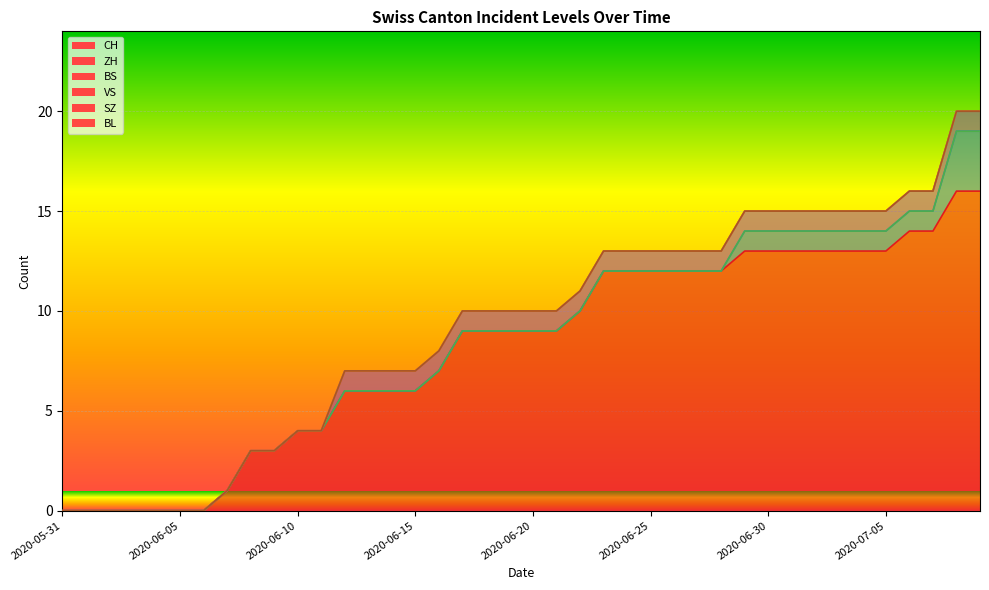

Reading right to left, extract all data points from this chart.

CH: 2020-07-09=16	2020-07-08=16	2020-07-07=14	2020-07-06=14	2020-07-05=13	2020-07-04=13	2020-07-03=13	2020-07-02=13	2020-07-01=13	2020-06-30=13	2020-06-29=13	2020-06-28=12	2020-06-27=12	2020-06-26=12	2020-06-25=12	2020-06-24=12	2020-06-23=12	2020-06-22=10	2020-06-21=9	2020-06-20=9	2020-06-19=9	2020-06-18=9	2020-06-17=9	2020-06-16=7	2020-06-15=6	2020-06-14=6	2020-06-13=6	2020-06-12=6	2020-06-11=4	2020-06-10=4	2020-06-09=3	2020-06-08=3	2020-06-07=1	2020-06-06=0	2020-06-05=0	2020-06-04=0	2020-06-03=0	2020-06-02=0	2020-06-01=0	2020-05-31=0
ZH: 2020-07-09=3	2020-07-08=3	2020-07-07=1	2020-07-06=1	2020-07-05=1	2020-07-04=1	2020-07-03=1	2020-07-02=1	2020-07-01=1	2020-06-30=1	2020-06-29=1	2020-06-28=0	2020-06-27=0	2020-06-26=0	2020-06-25=0	2020-06-24=0	2020-06-23=0	2020-06-22=0	2020-06-21=0	2020-06-20=0	2020-06-19=0	2020-06-18=0	2020-06-17=0	2020-06-16=0	2020-06-15=0	2020-06-14=0	2020-06-13=0	2020-06-12=0	2020-06-11=0	2020-06-10=0	2020-06-09=0	2020-06-08=0	2020-06-07=0	2020-06-06=0	2020-06-05=0	2020-06-04=0	2020-06-03=0	2020-06-02=0	2020-06-01=0	2020-05-31=0
BS: 2020-07-09=0	2020-07-08=0	2020-07-07=0	2020-07-06=0	2020-07-05=0	2020-07-04=0	2020-07-03=0	2020-07-02=0	2020-07-01=0	2020-06-30=0	2020-06-29=0	2020-06-28=0	2020-06-27=0	2020-06-26=0	2020-06-25=0	2020-06-24=0	2020-06-23=0	2020-06-22=0	2020-06-21=0	2020-06-20=0	2020-06-19=0	2020-06-18=0	2020-06-17=0	2020-06-16=0	2020-06-15=0	2020-06-14=0	2020-06-13=0	2020-06-12=0	2020-06-11=0	2020-06-10=0	2020-06-09=0	2020-06-08=0	2020-06-07=0	2020-06-06=0	2020-06-05=0	2020-06-04=0	2020-06-03=0	2020-06-02=0	2020-06-01=0	2020-05-31=0
VS: 2020-07-09=1	2020-07-08=1	2020-07-07=1	2020-07-06=1	2020-07-05=1	2020-07-04=1	2020-07-03=1	2020-07-02=1	2020-07-01=1	2020-06-30=1	2020-06-29=1	2020-06-28=1	2020-06-27=1	2020-06-26=1	2020-06-25=1	2020-06-24=1	2020-06-23=1	2020-06-22=1	2020-06-21=1	2020-06-20=1	2020-06-19=1	2020-06-18=1	2020-06-17=1	2020-06-16=1	2020-06-15=1	2020-06-14=1	2020-06-13=1	2020-06-12=1	2020-06-11=0	2020-06-10=0	2020-06-09=0	2020-06-08=0	2020-06-07=0	2020-06-06=0	2020-06-05=0	2020-06-04=0	2020-06-03=0	2020-06-02=0	2020-06-01=0	2020-05-31=0
SZ: 2020-07-09=0	2020-07-08=0	2020-07-07=0	2020-07-06=0	2020-07-05=0	2020-07-04=0	2020-07-03=0	2020-07-02=0	2020-07-01=0	2020-06-30=0	2020-06-29=0	2020-06-28=0	2020-06-27=0	2020-06-26=0	2020-06-25=0	2020-06-24=0	2020-06-23=0	2020-06-22=0	2020-06-21=0	2020-06-20=0	2020-06-19=0	2020-06-18=0	2020-06-17=0	2020-06-16=0	2020-06-15=0	2020-06-14=0	2020-06-13=0	2020-06-12=0	2020-06-11=0	2020-06-10=0	2020-06-09=0	2020-06-08=0	2020-06-07=0	2020-06-06=0	2020-06-05=0	2020-06-04=0	2020-06-03=0	2020-06-02=0	2020-06-01=0	2020-05-31=0
BL: 2020-07-09=0	2020-07-08=0	2020-07-07=0	2020-07-06=0	2020-07-05=0	2020-07-04=0	2020-07-03=0	2020-07-02=0	2020-07-01=0	2020-06-30=0	2020-06-29=0	2020-06-28=0	2020-06-27=0	2020-06-26=0	2020-06-25=0	2020-06-24=0	2020-06-23=0	2020-06-22=0	2020-06-21=0	2020-06-20=0	2020-06-19=0	2020-06-18=0	2020-06-17=0	2020-06-16=0	2020-06-15=0	2020-06-14=0	2020-06-13=0	2020-06-12=0	2020-06-11=0	2020-06-10=0	2020-06-09=0	2020-06-08=0	2020-06-07=0	2020-06-06=0	2020-06-05=0	2020-06-04=0	2020-06-03=0	2020-06-02=0	2020-06-01=0	2020-05-31=0